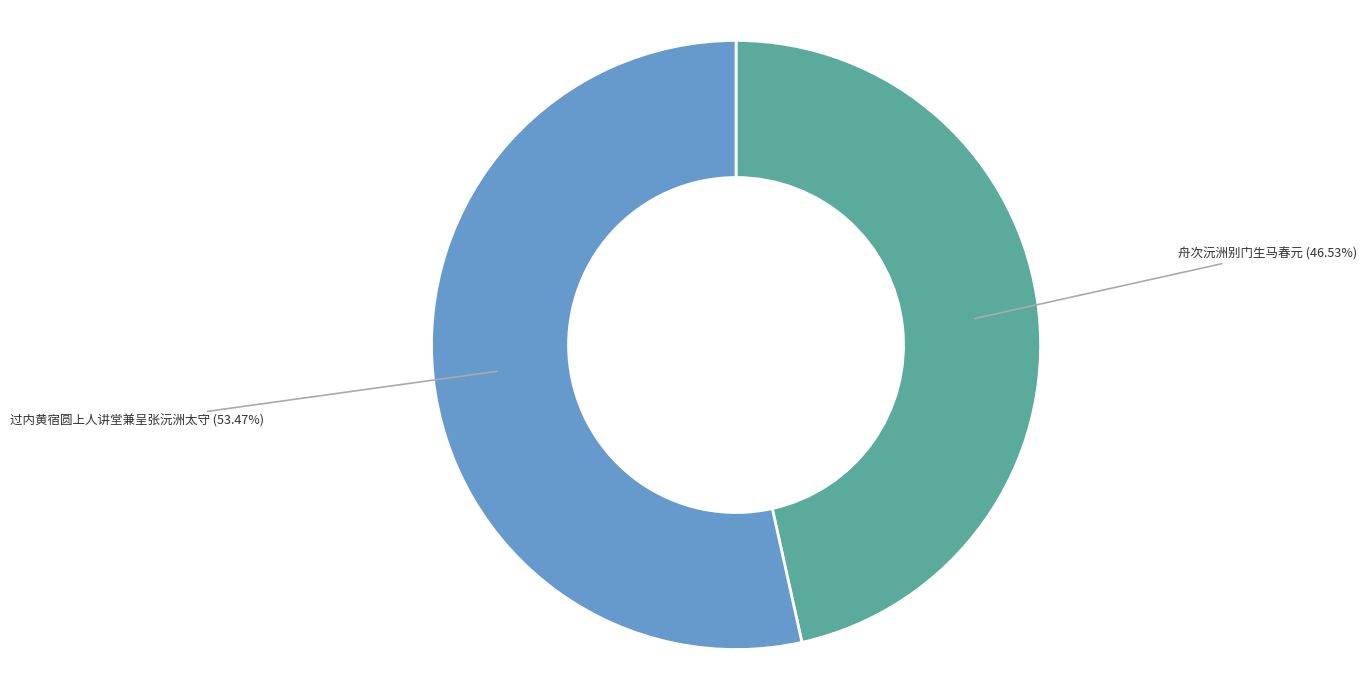

Is there any slice that represents more than half of the pie?

Yes